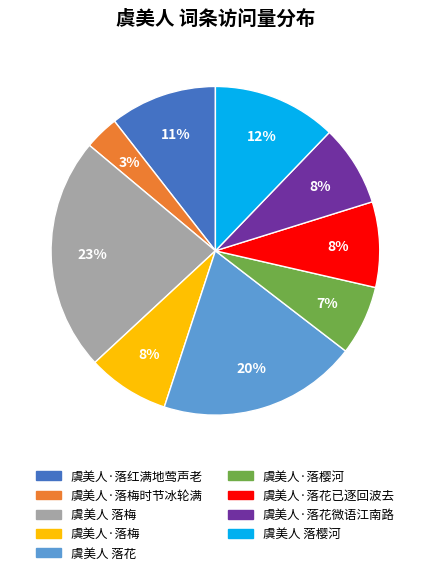

Which category has the smallest portion of the pie?

虞美人·落梅时节冰轮满